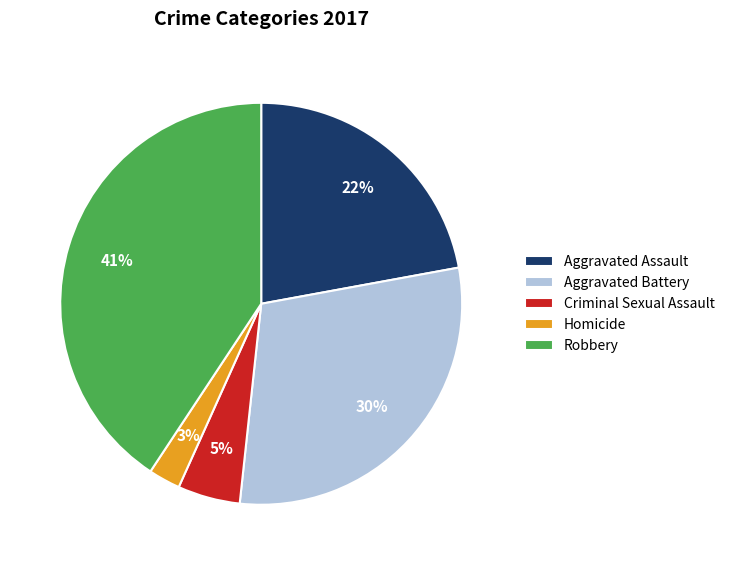

Is it true that Homicide is 3% of the pie?

True